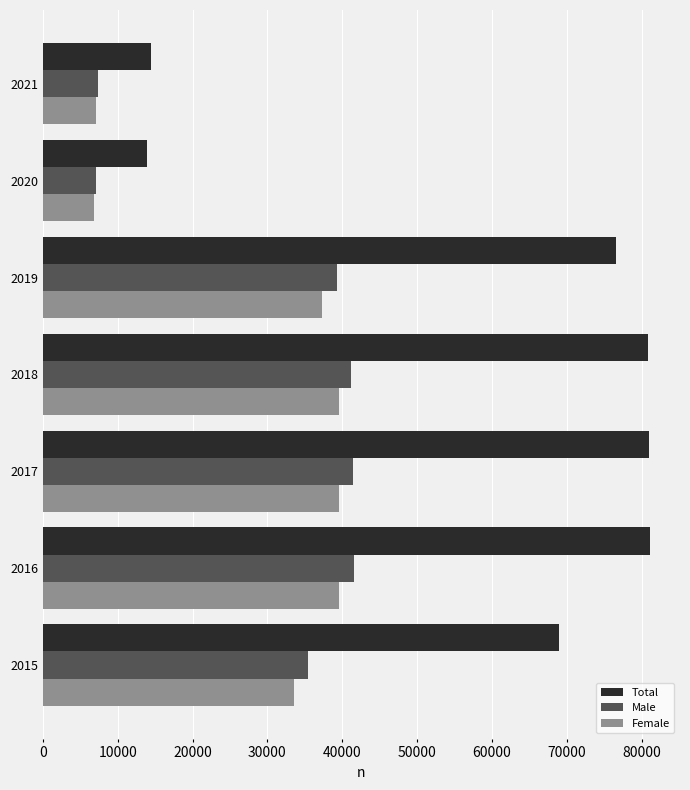

Which series has the largest total across all categories?

Total